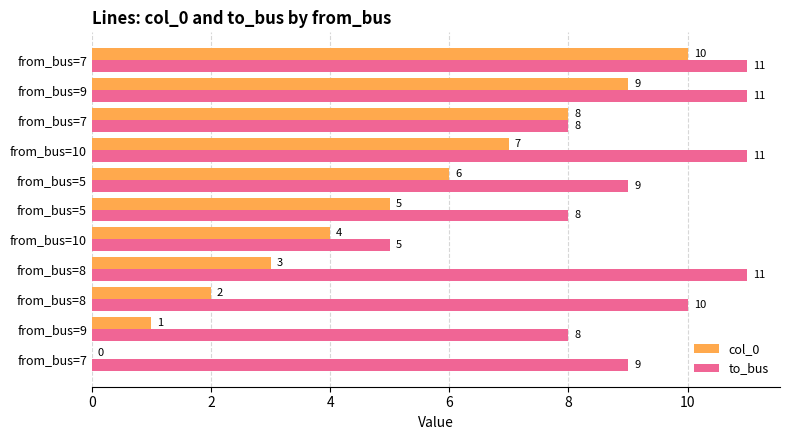

How many categories are shown in the chart?

11